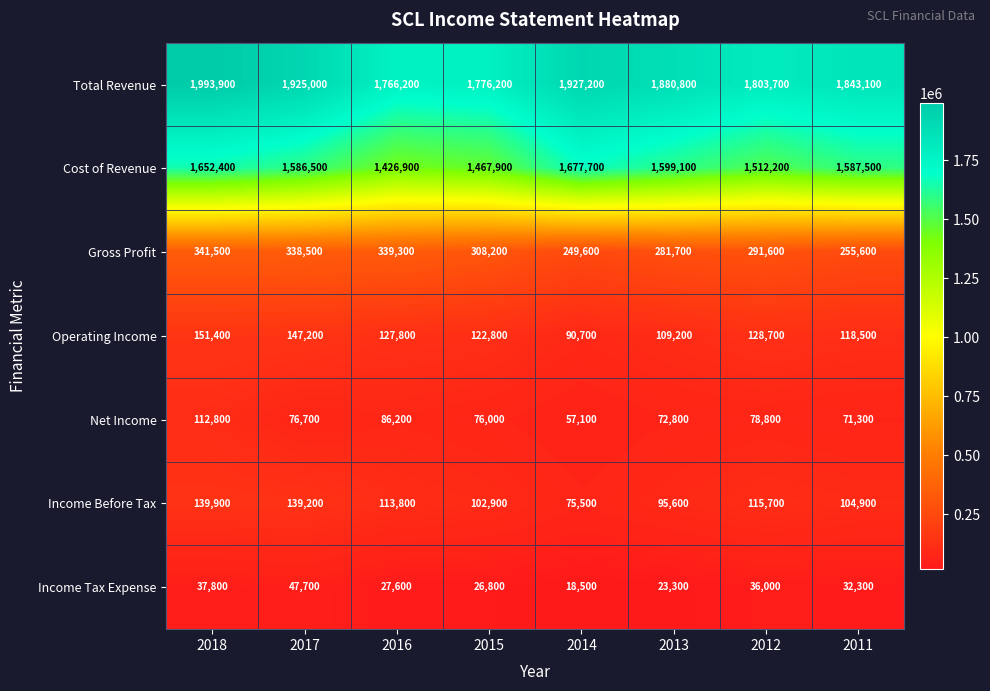

The value of Income Before Tax at 2014 is 75500. True or false?

True